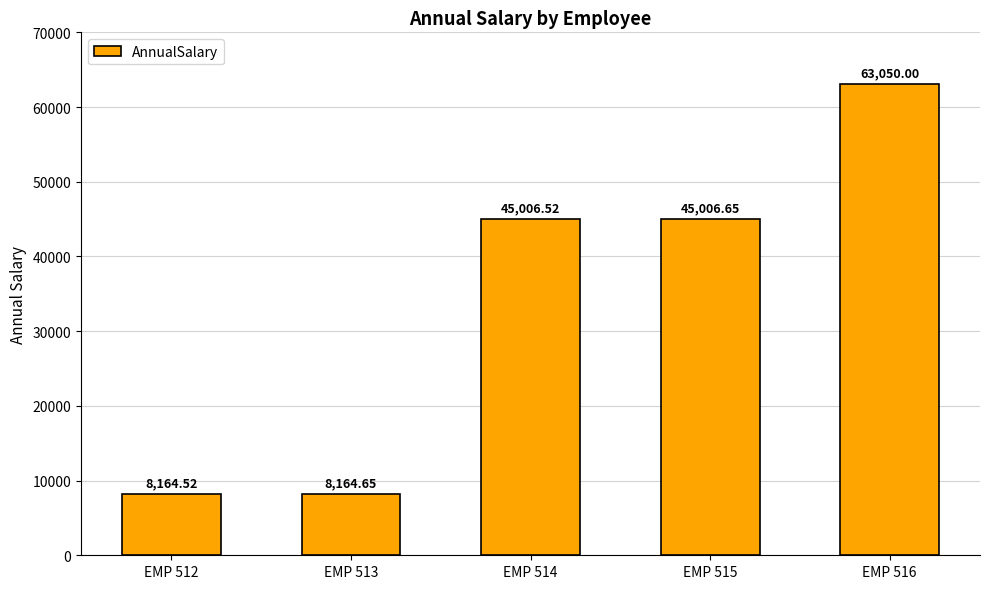

Approximately how many times larger is the value at EMP 513 compared to EMP 515?

0.2